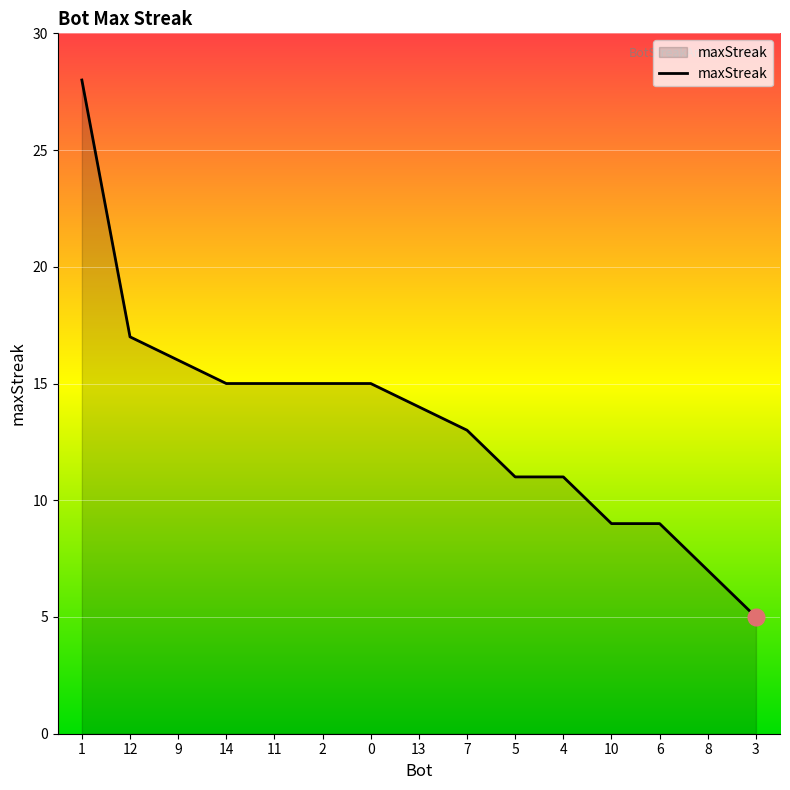

Which label corresponds to the smallest value in the chart?

3